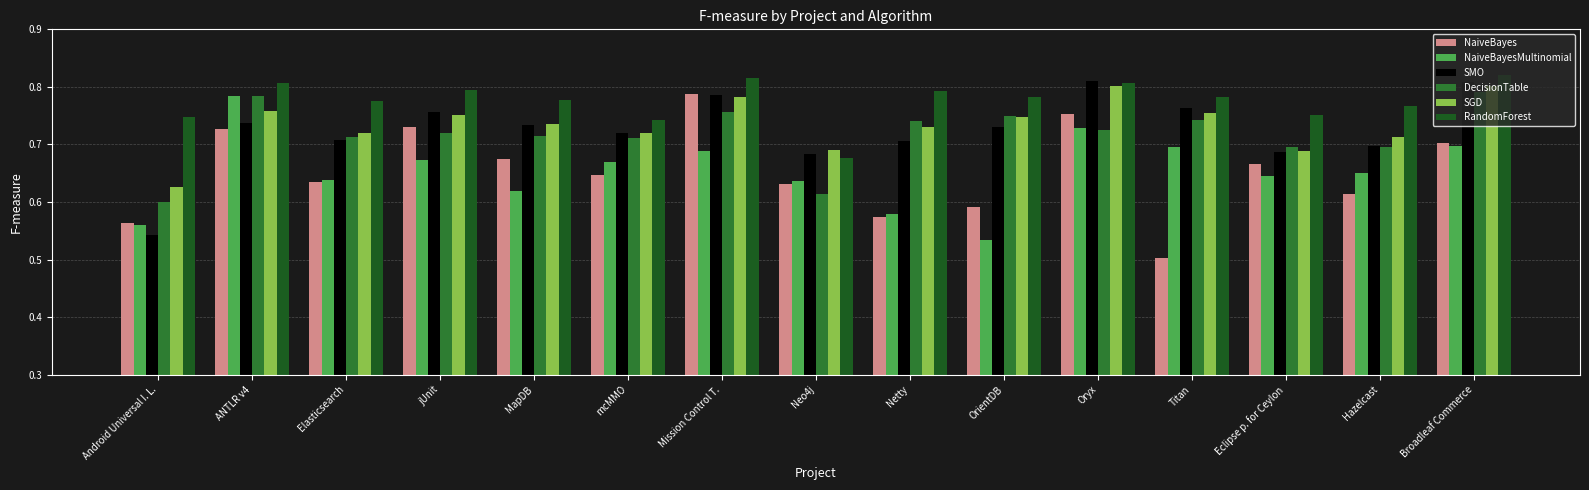

What is the label of the 15th bar from the right?

Android Universal I. L.